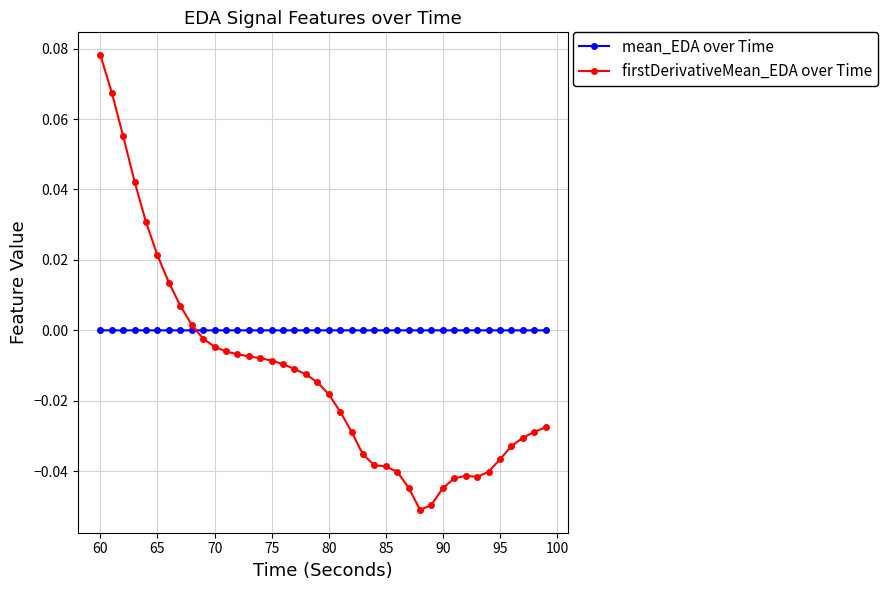

Rank the series by their average value, from highest to lowest.

mean_EDA over Time, firstDerivativeMean_EDA over Time